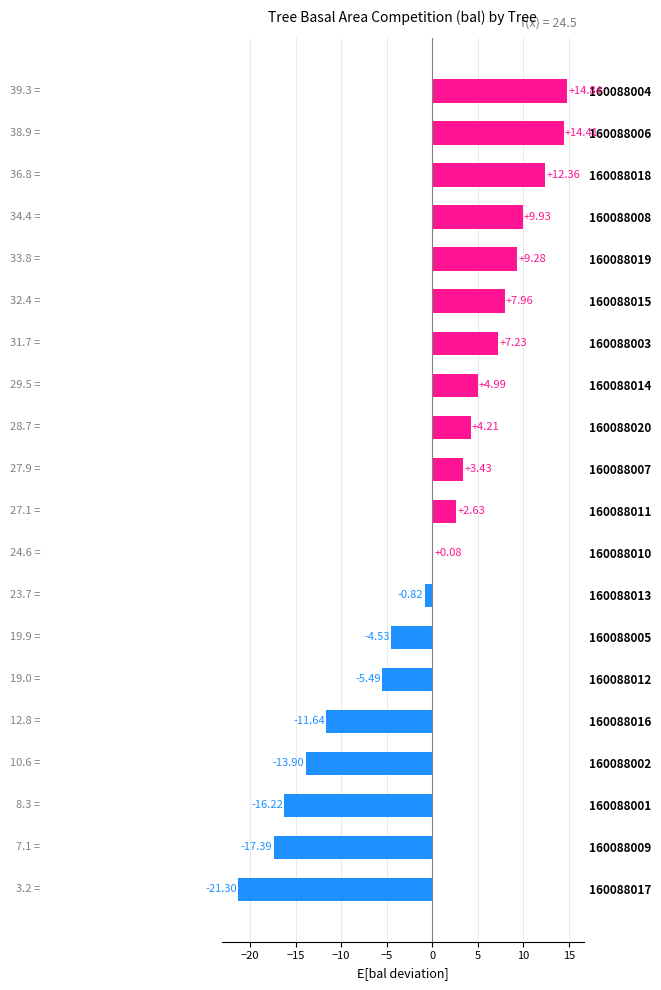

Count the number of data series in this chart.

1